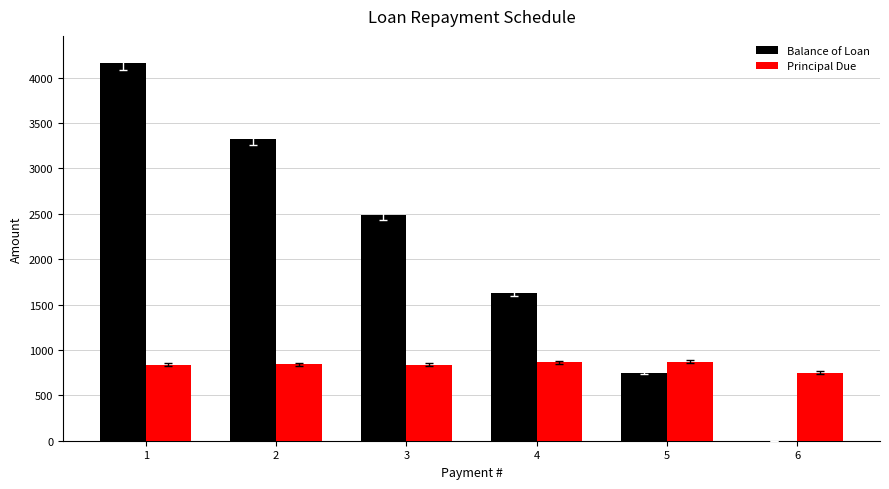

The value of Principal Due at 4 is 1261.9. True or false?

False